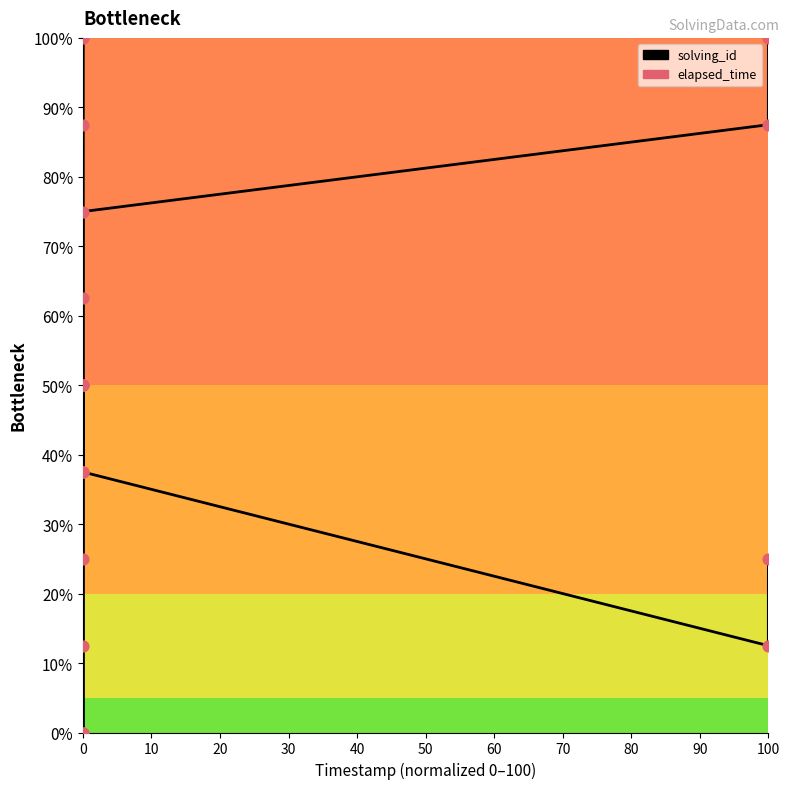

At how many categories does at least one series exceed 0?

9